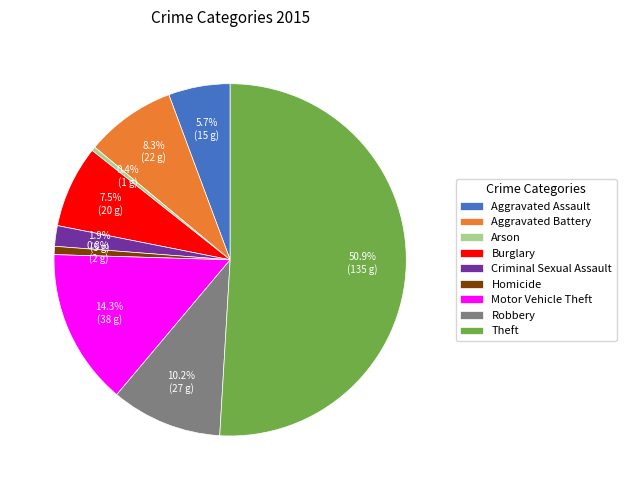

How many slices are in this pie chart?

9